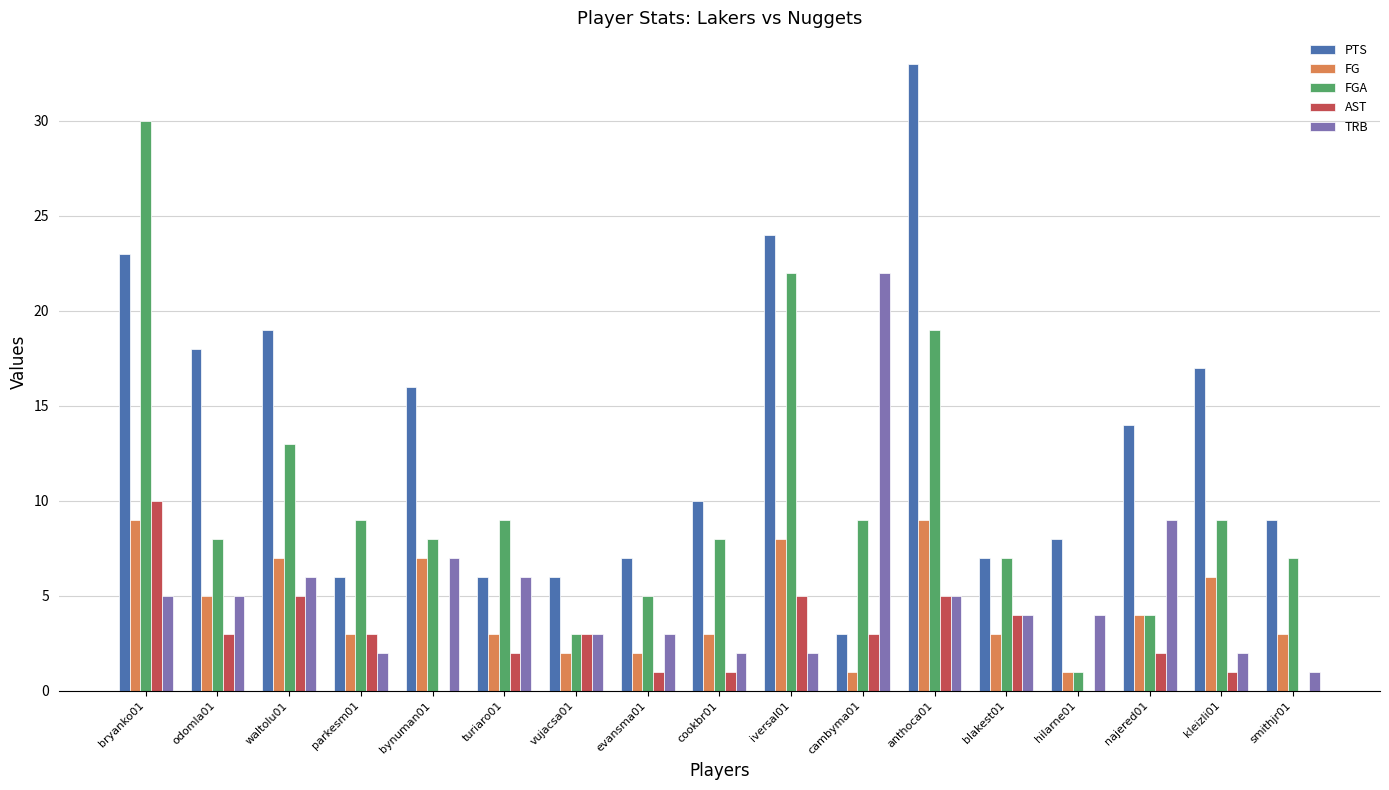

Which series has the widest spread of values?

PTS